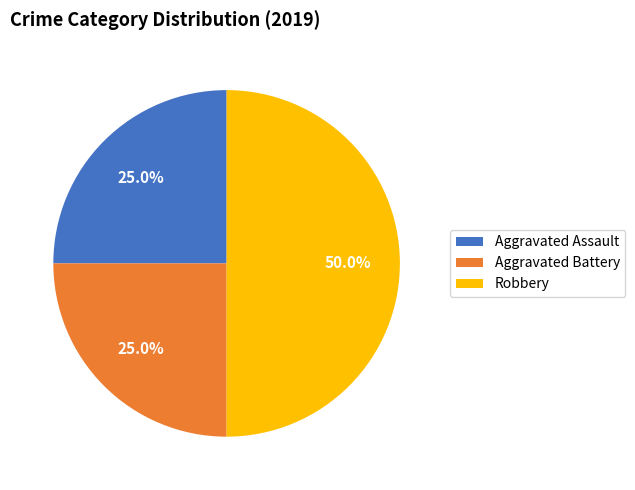

Do Aggravated Battery and Robbery together represent more than half of the pie?

Yes